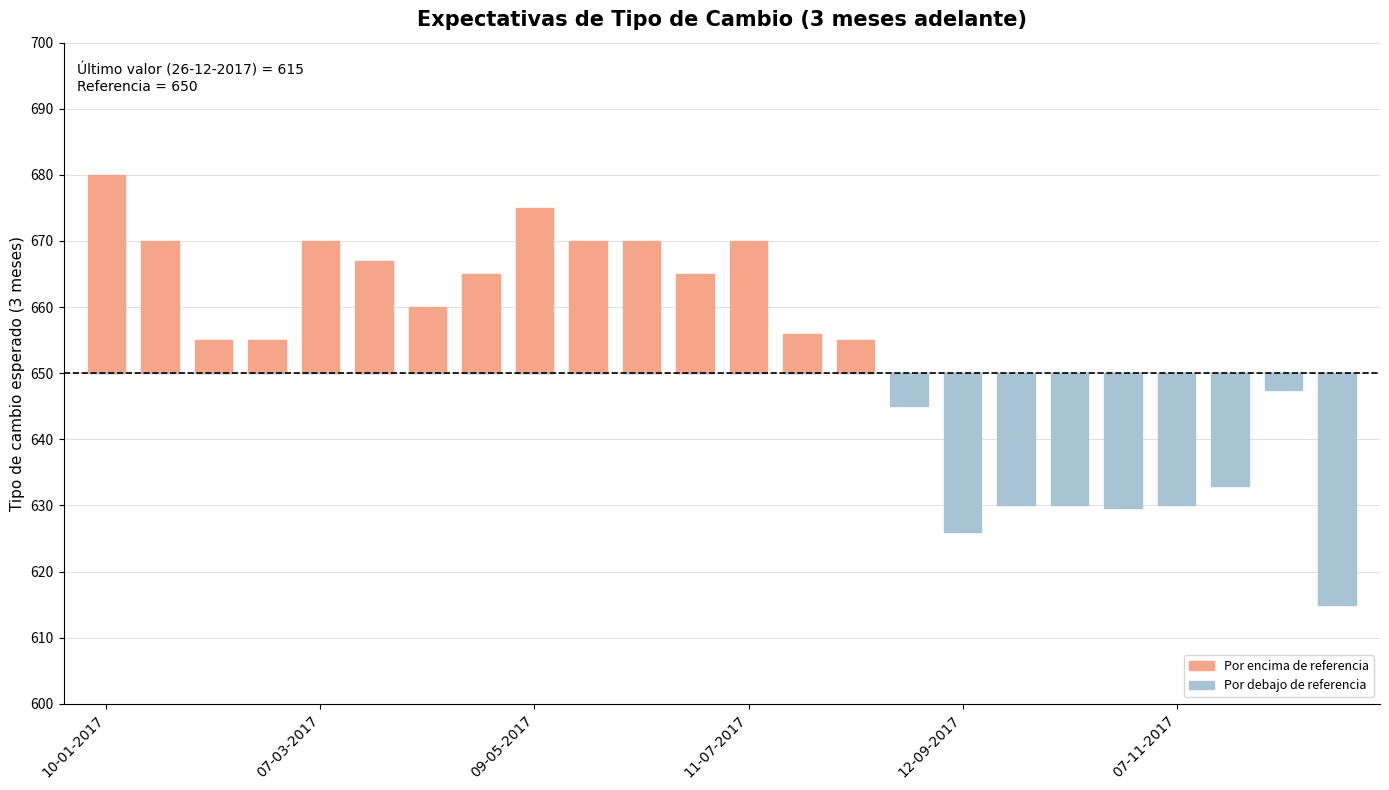

Rank the series at 23 from lowest to highest value.

Por debajo de referencia, Por encima de referencia